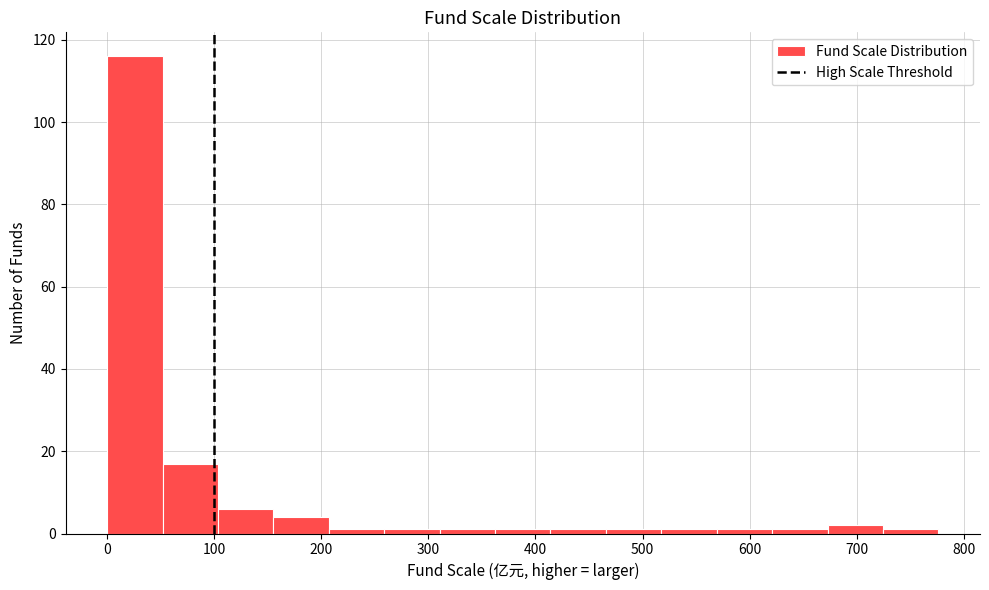

Over which range of the x-axis is the bar tallest?

0 to 50